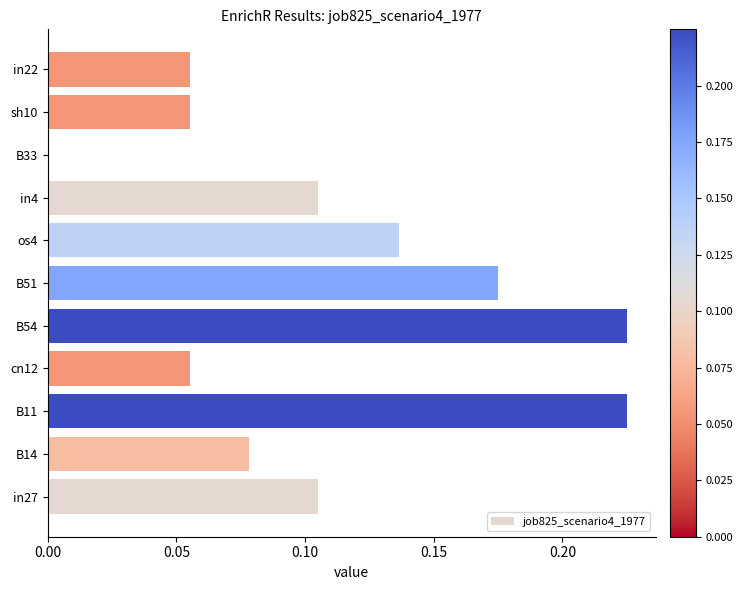

What is the change in value from B33 to in22?

+0.1